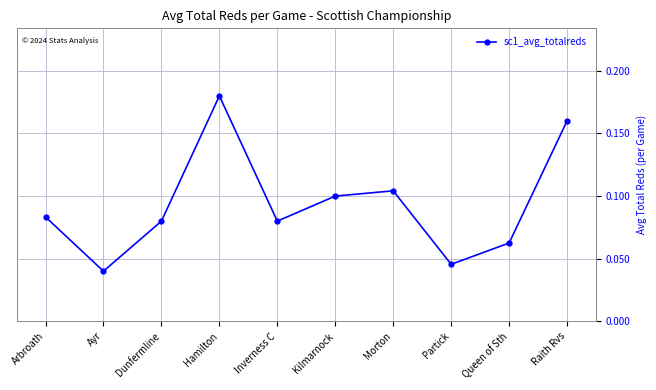

At which label is the value closest to 0?

Ayr